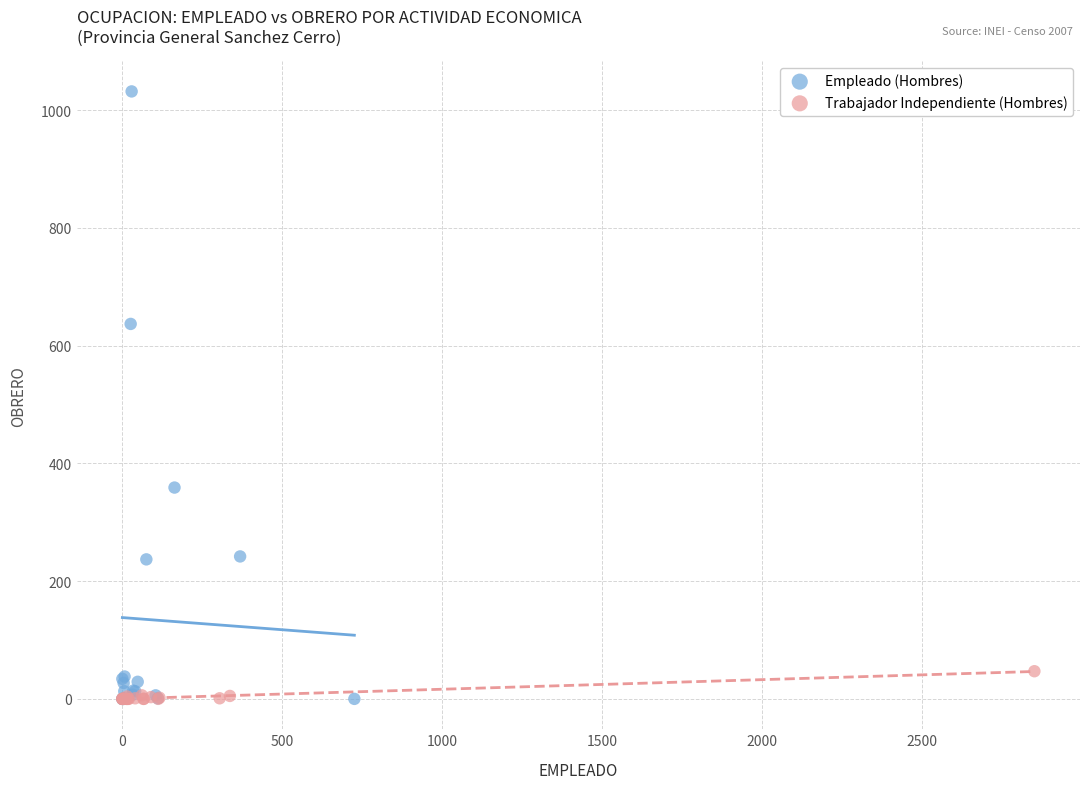

Which series has the largest Y range (max minus min)?

Empleado (Hombres)